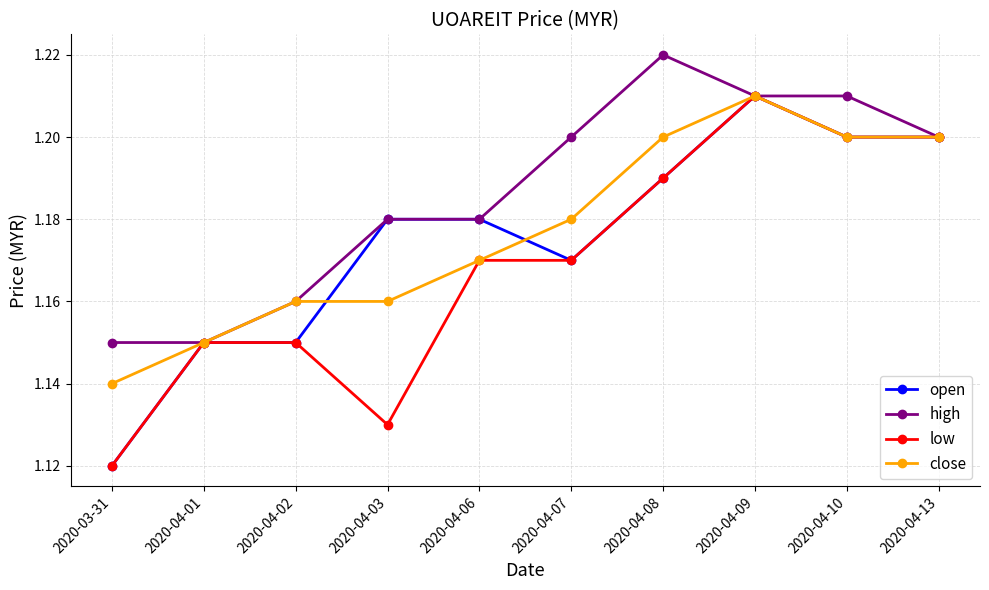

What is the label of the 3rd point from the right?

2020-04-09